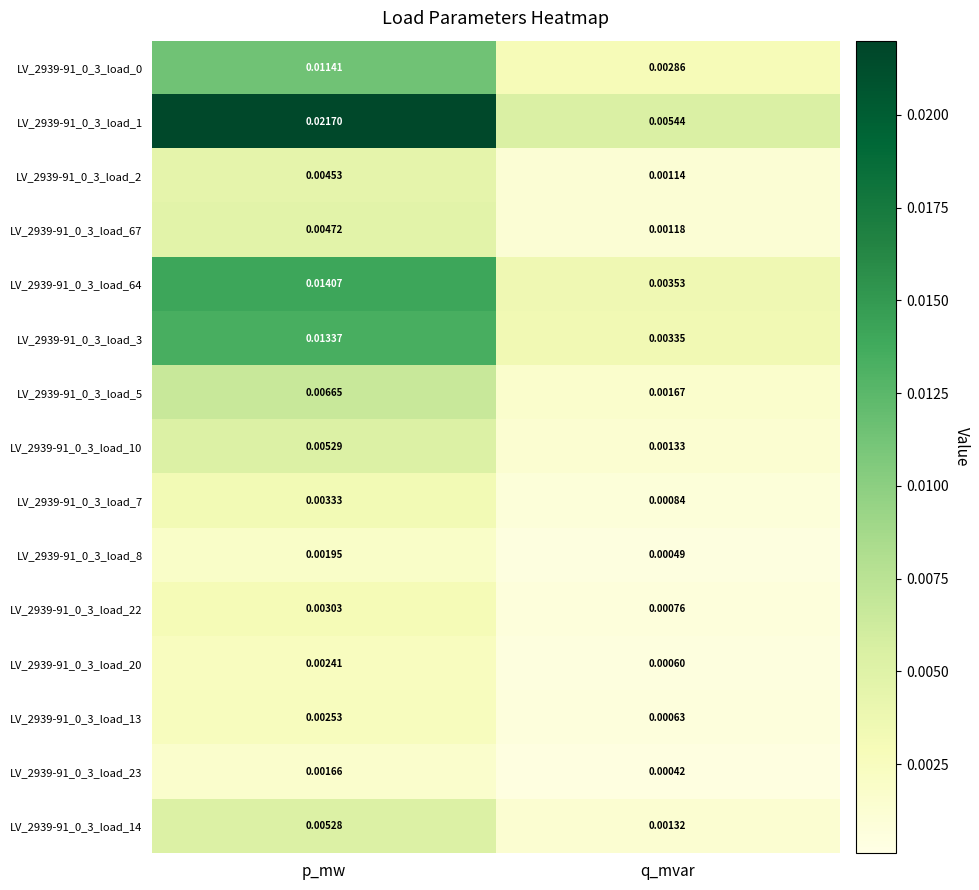

At which label is LV_2939-91_0_3_load_7 closest to 0?

q_mvar